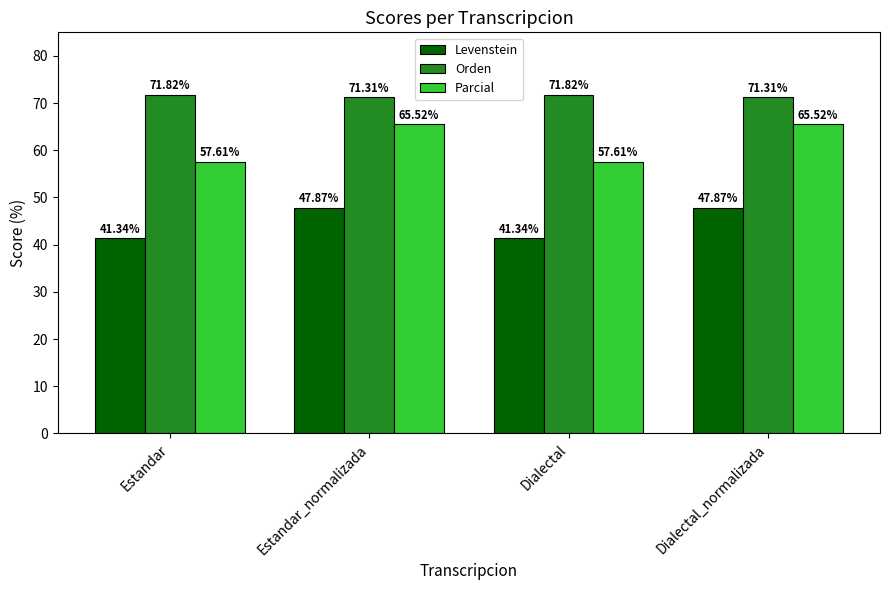

What is the difference between the maximum and minimum values in the Levenstein series?

6.5